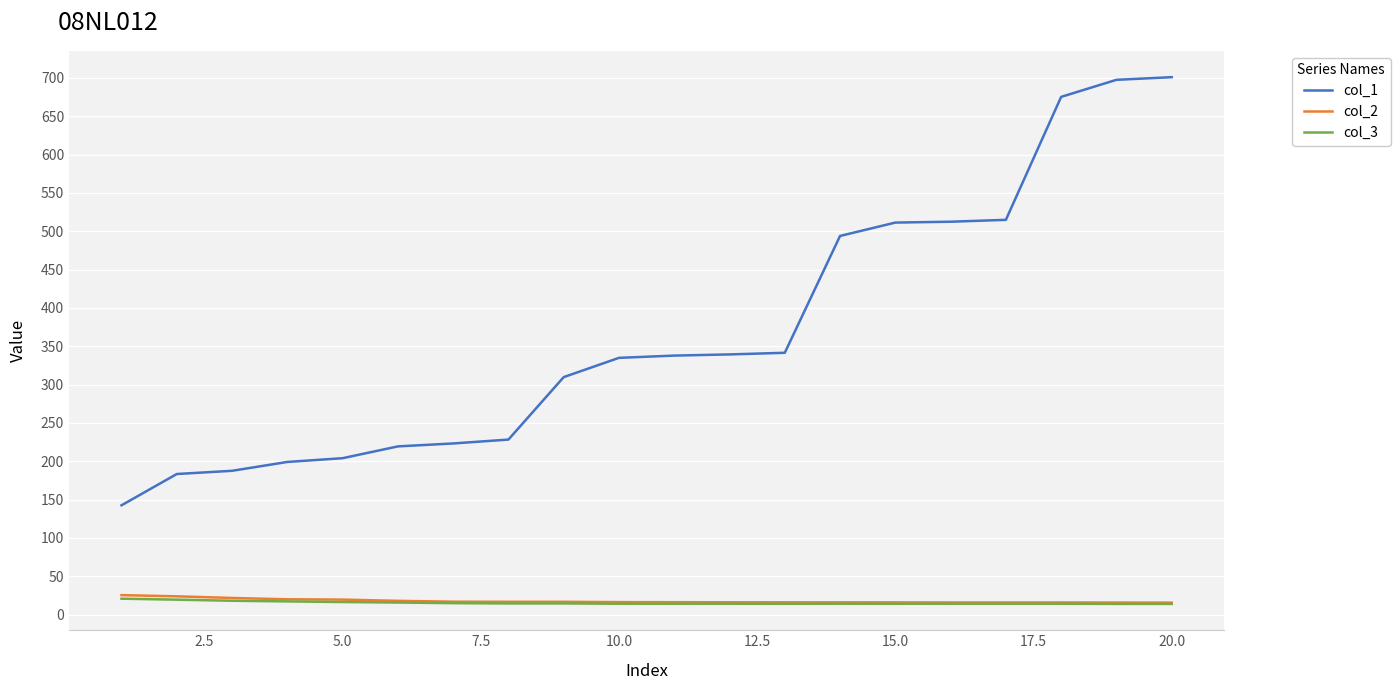

Which series has the widest spread of values?

col_1